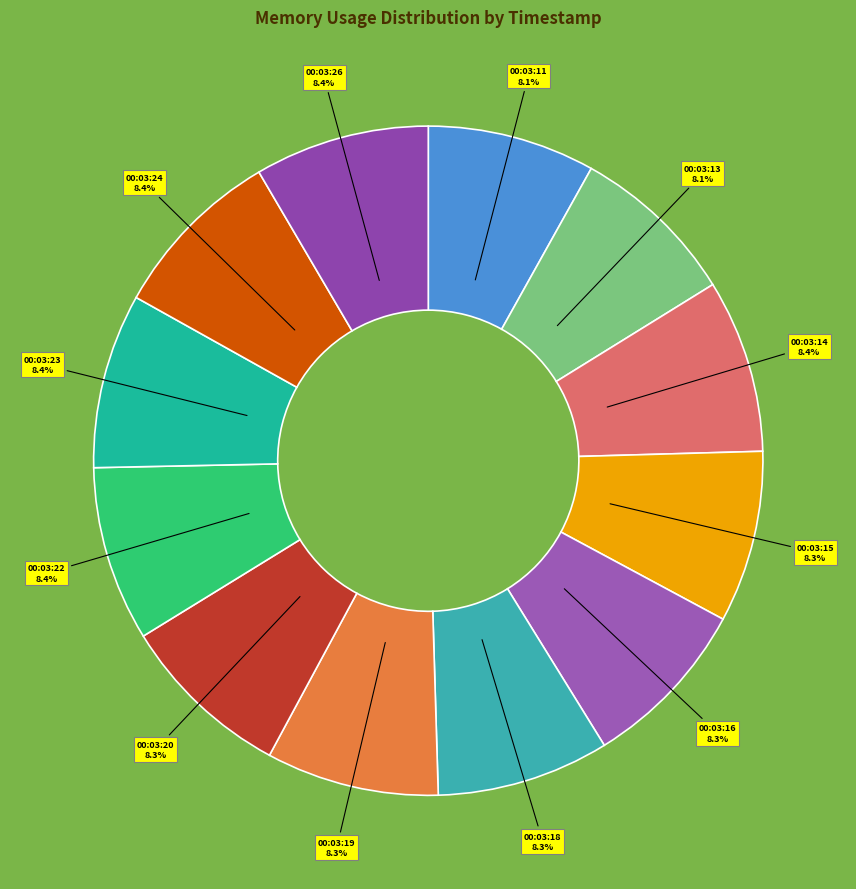

Count the number of slices in the pie.

12